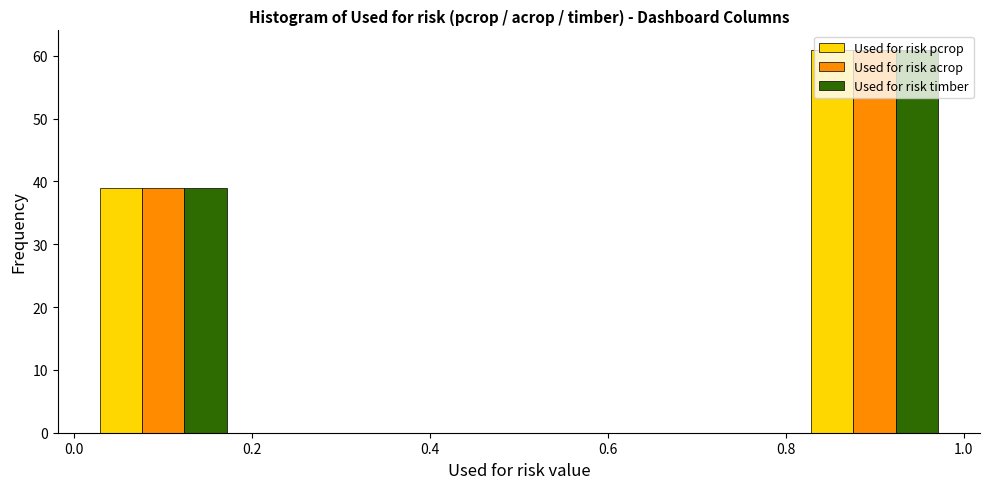

Reading left to right, transcribe this chart: for each range on the x-axis, give the height of each series' bar. The values are not printed on the chart, so give them approximately, as read against the axis.

0.0 to 0.2: Used for risk pcrop=39	Used for risk acrop=39	Used for risk timber=39
0.2 to 0.4: Used for risk pcrop=0	Used for risk acrop=0	Used for risk timber=0
0.4 to 0.6: Used for risk pcrop=0	Used for risk acrop=0	Used for risk timber=0
0.6 to 0.8: Used for risk pcrop=0	Used for risk acrop=0	Used for risk timber=0
0.8 to 1.0: Used for risk pcrop=61	Used for risk acrop=61	Used for risk timber=61